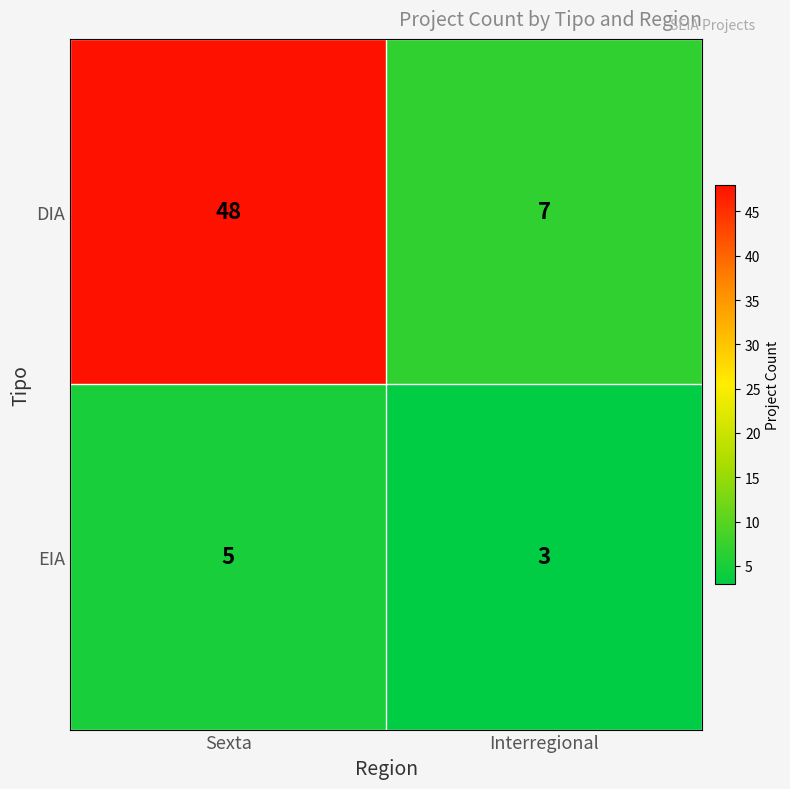

What is the sum of all DIA values?

55